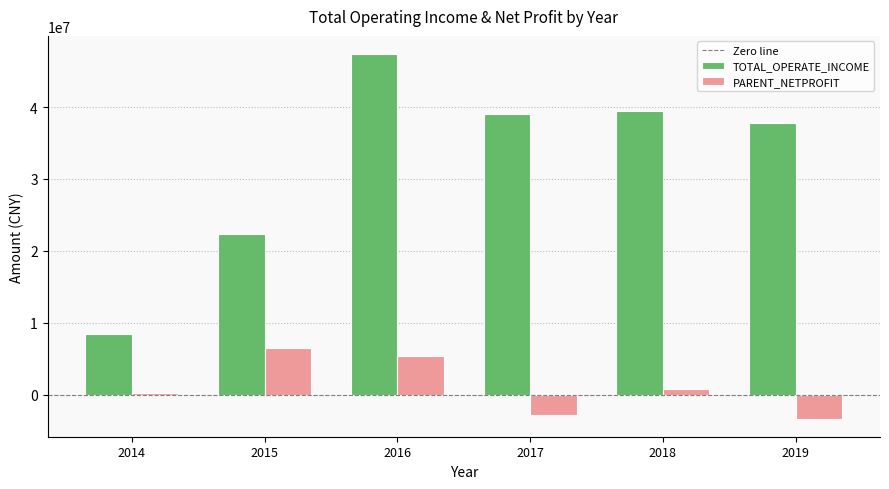

Which series has the largest total across all categories?

TOTAL_OPERATE_INCOME